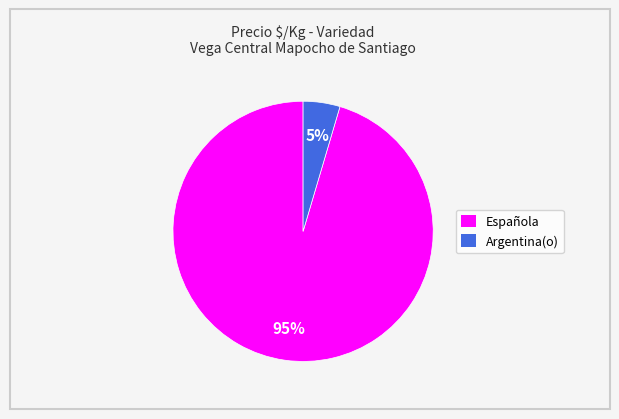

Is there a majority slice in this chart?

Yes